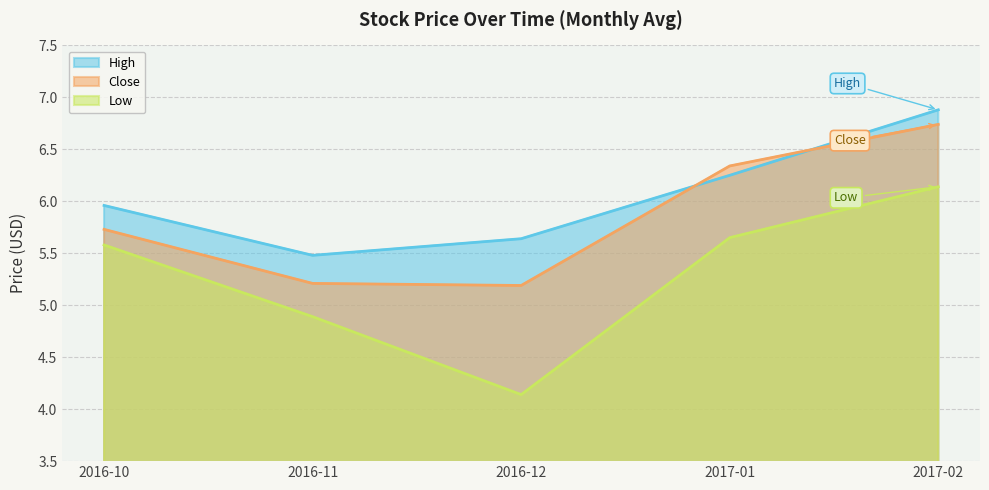

What is the value of the Low point at the 5th from the left?

6.1